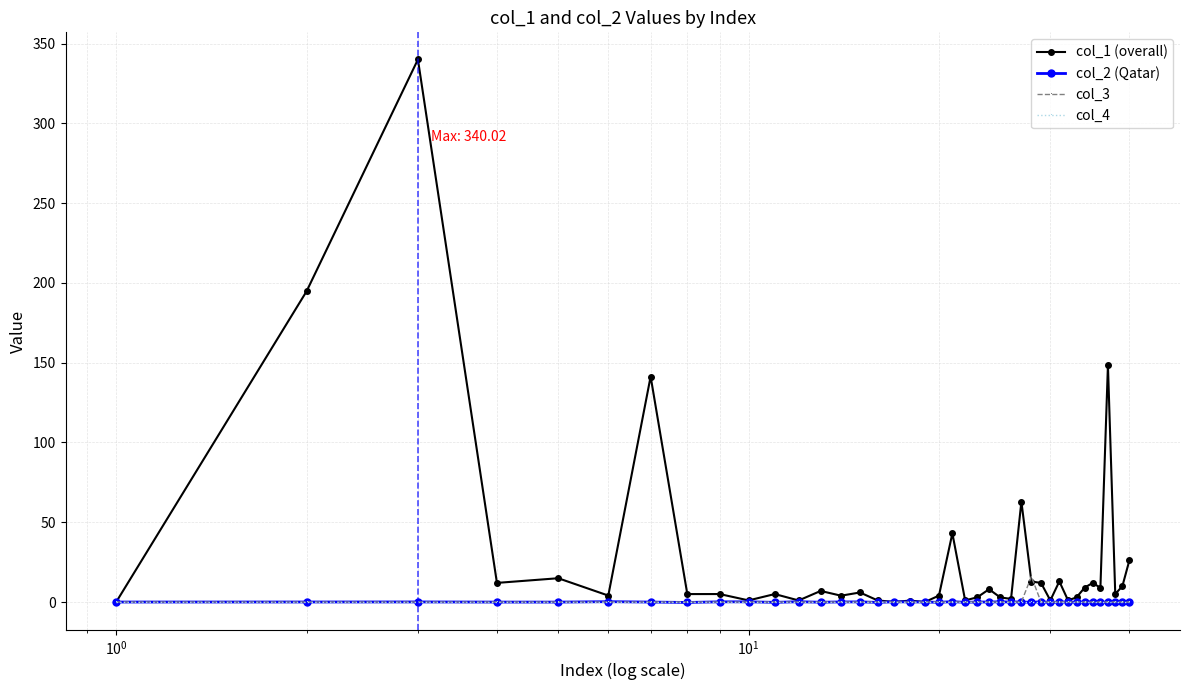

What is the maximum value shown in the chart?

340.0